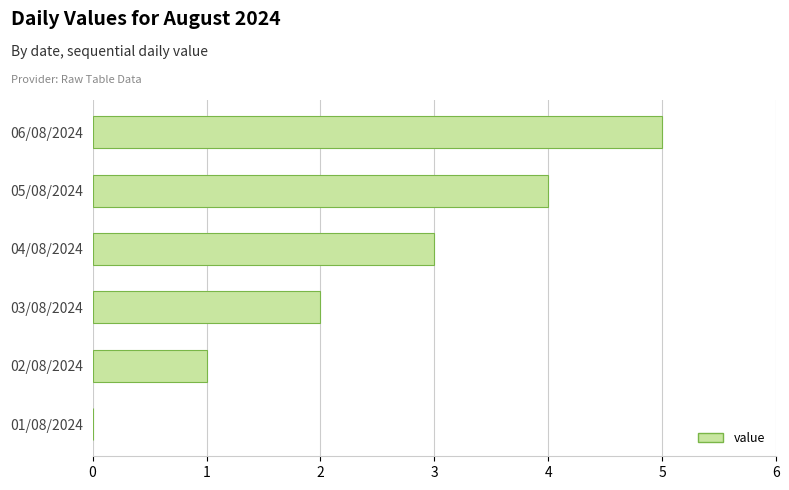

What is the sum of all values?

15